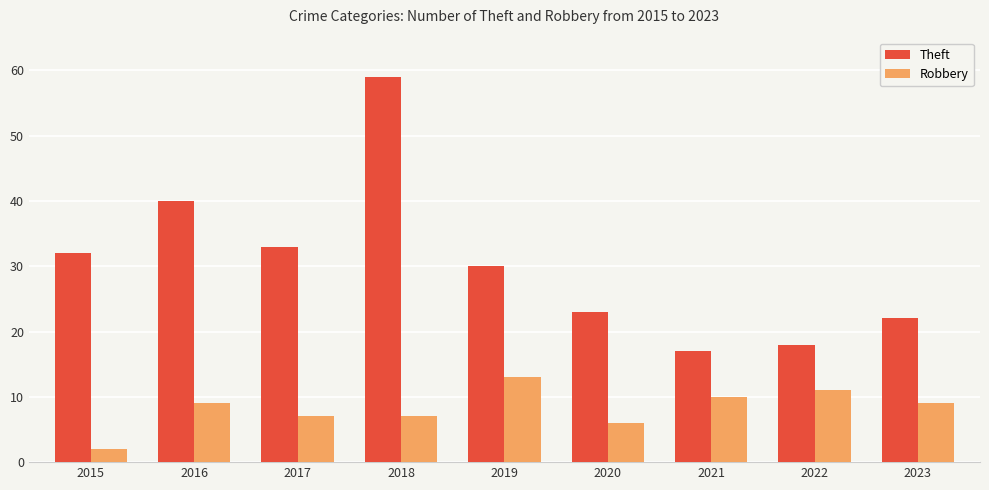

What is the highest value of the Theft series?

59